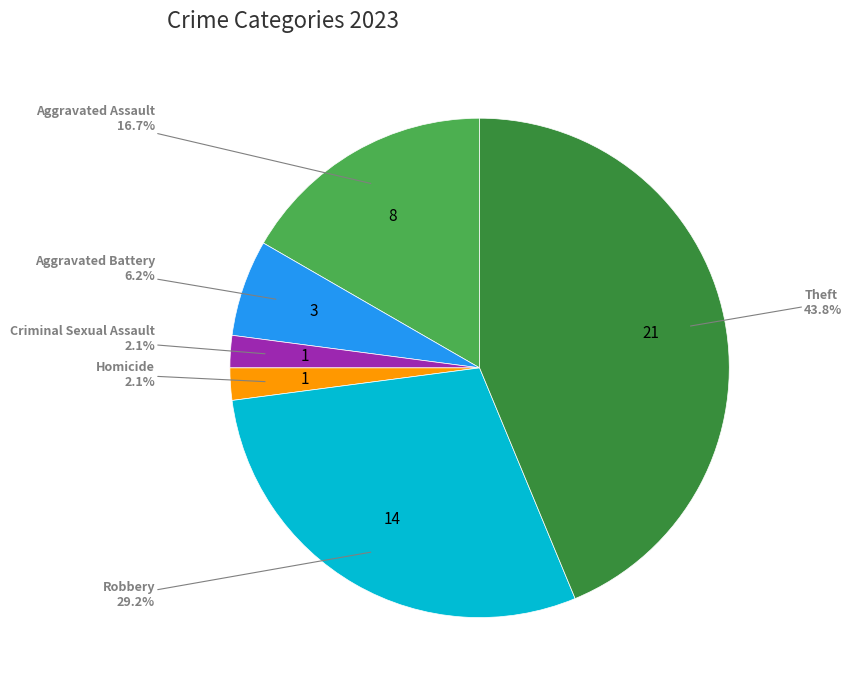

Is Aggravated Battery the majority of the pie?

No